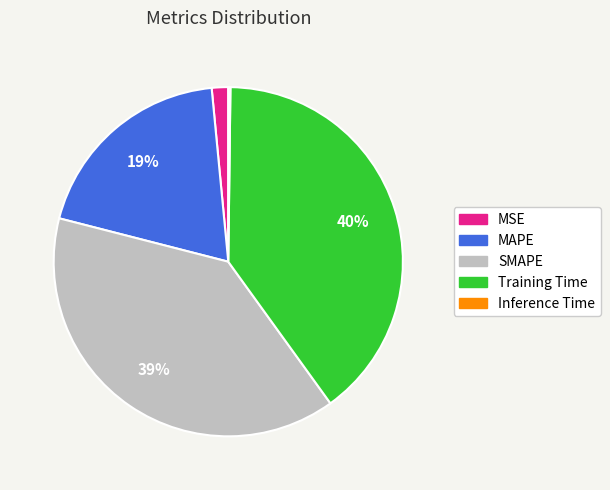

Combined, do SMAPE and Training Time account for over 50%?

Yes